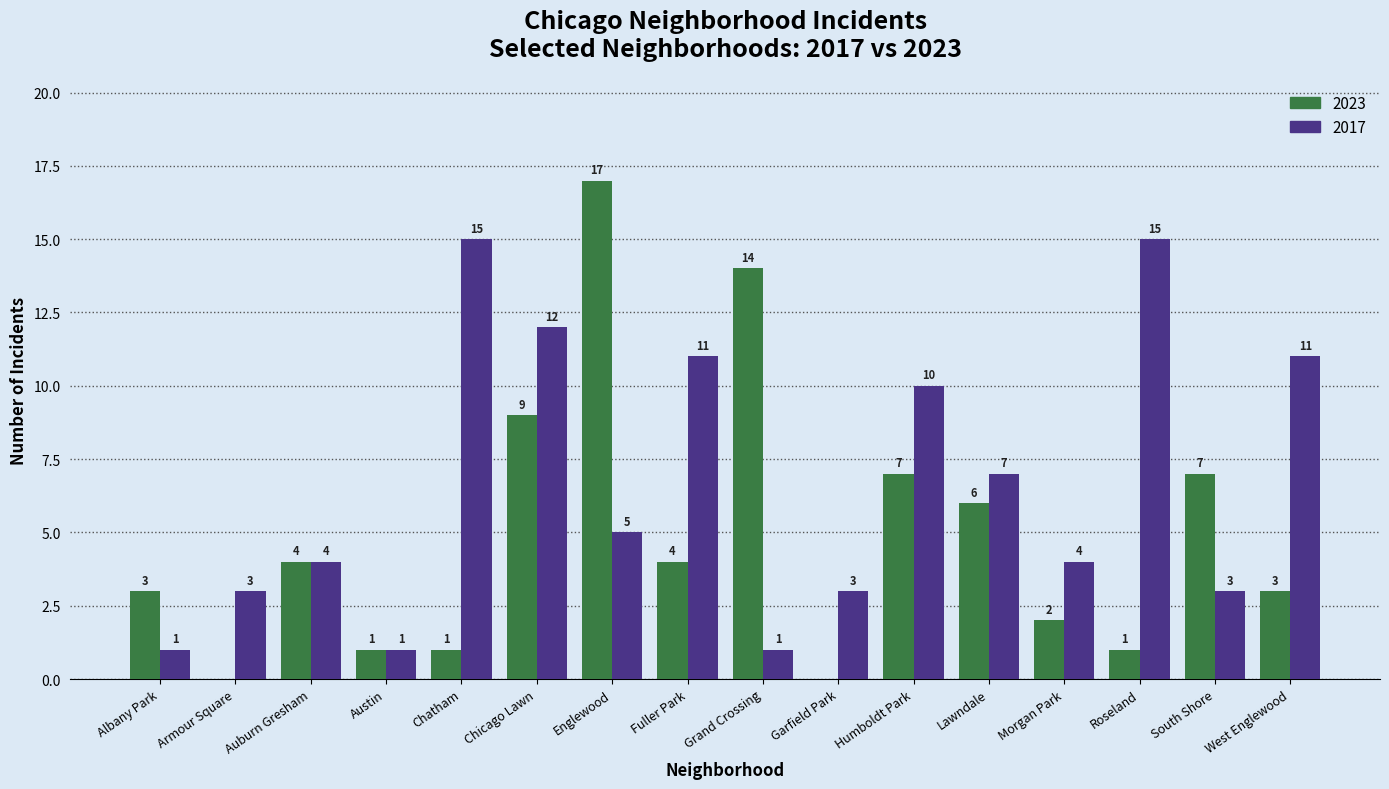

Between Chicago Lawn and Morgan Park, which series saw the biggest shift?

2017